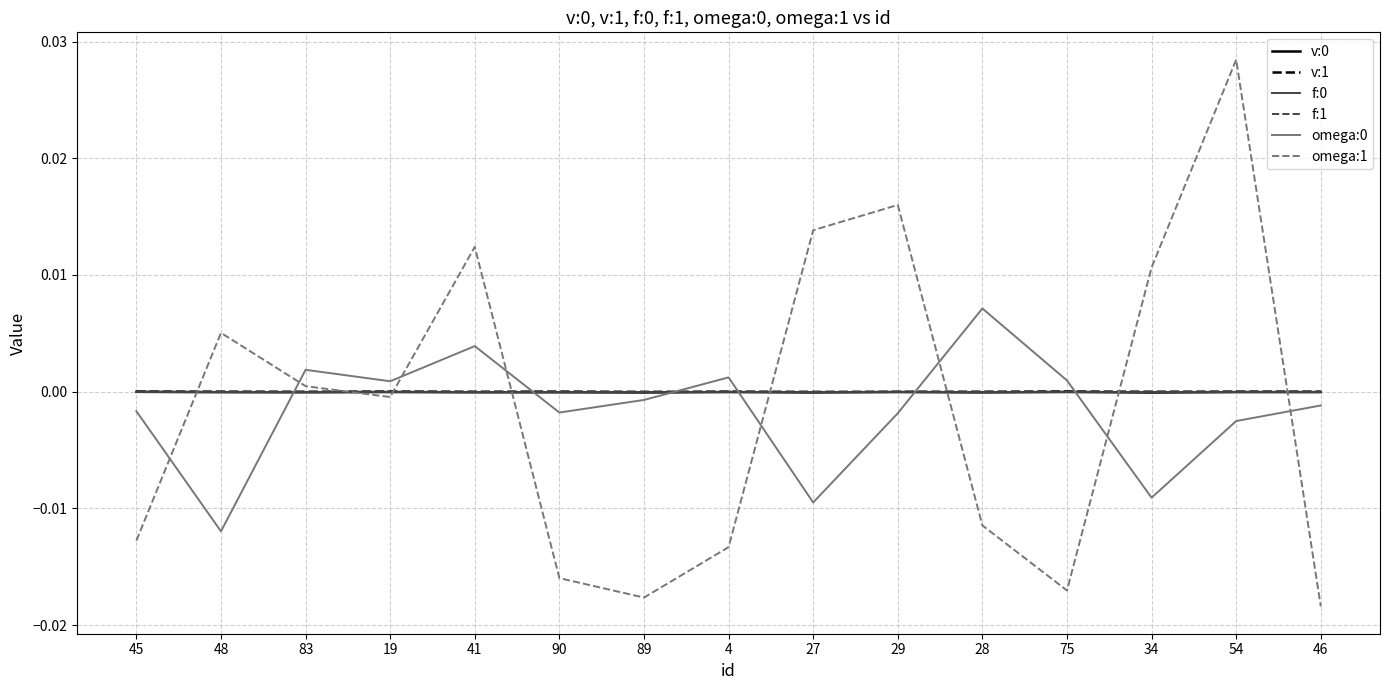

True or false: v:0 has a value of -0.0 at 29.

True